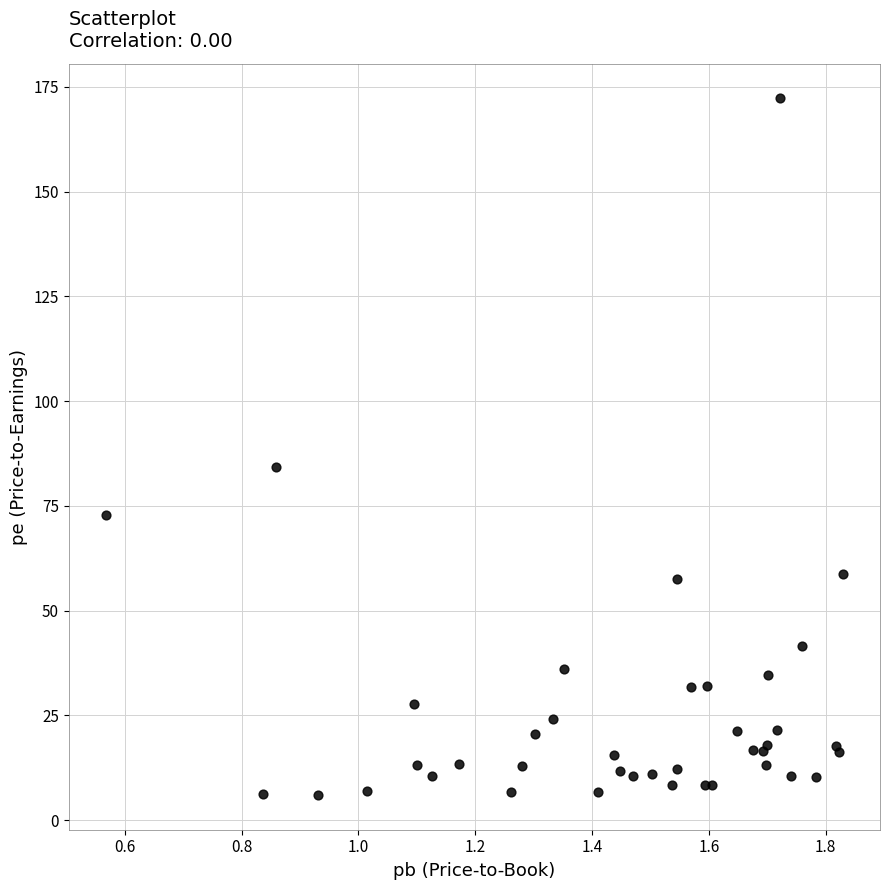

What Y value in the scatter plot is closest to 89?

84.2